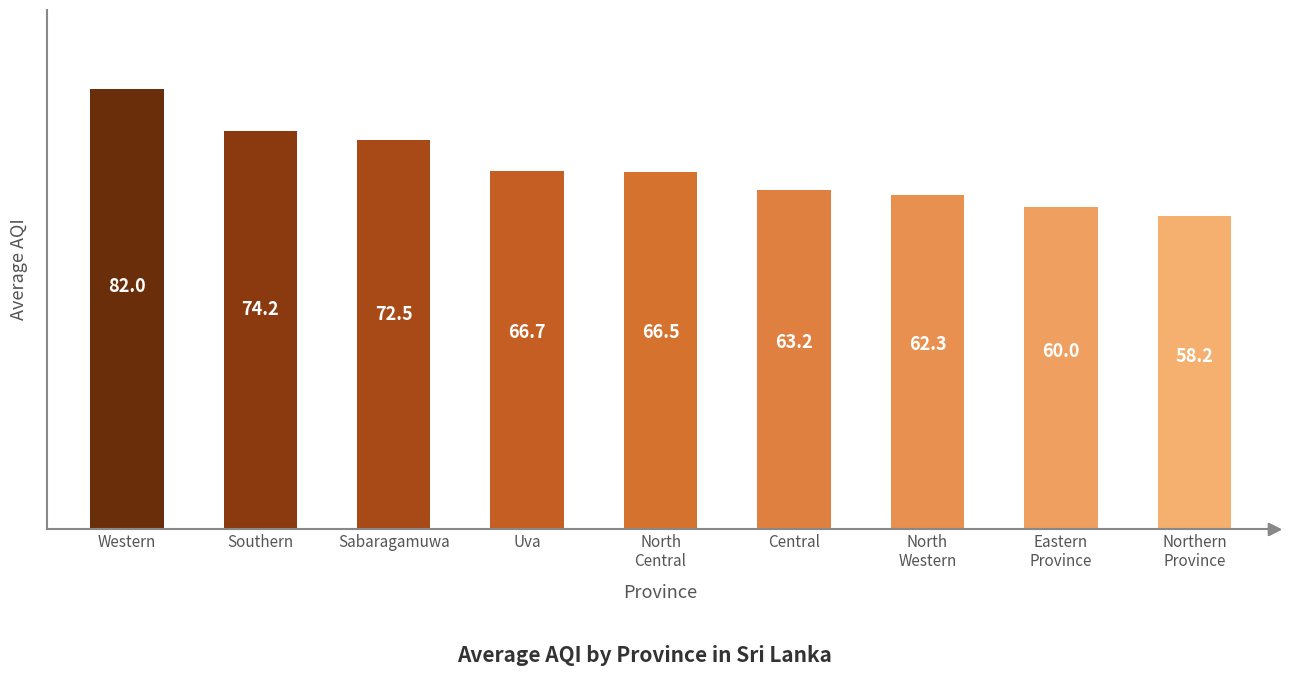

What is the change in value from Sabaragamuwa to Central?

-9.3